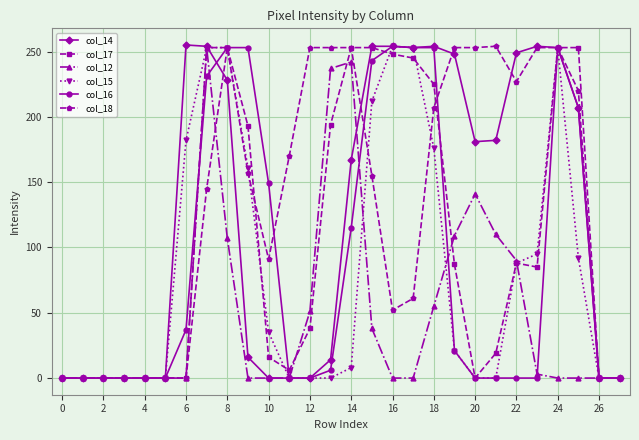

Which series has the widest spread of values?

col_14